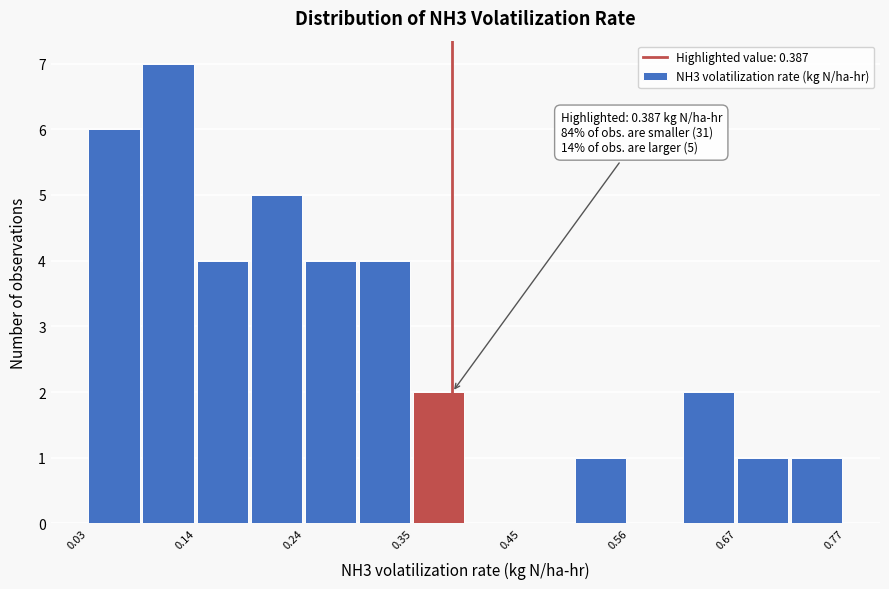

Read against the x-axis, roughly where is the centre of the tallest bar?

0.10